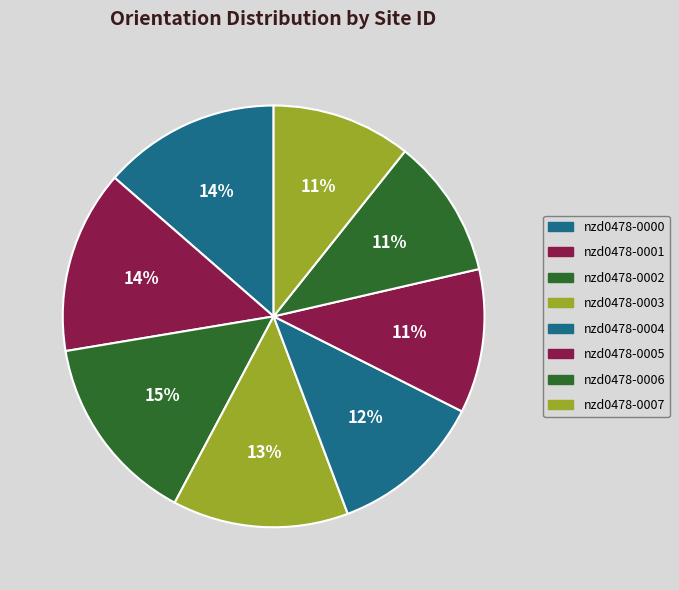

Count the number of slices in the pie.

8